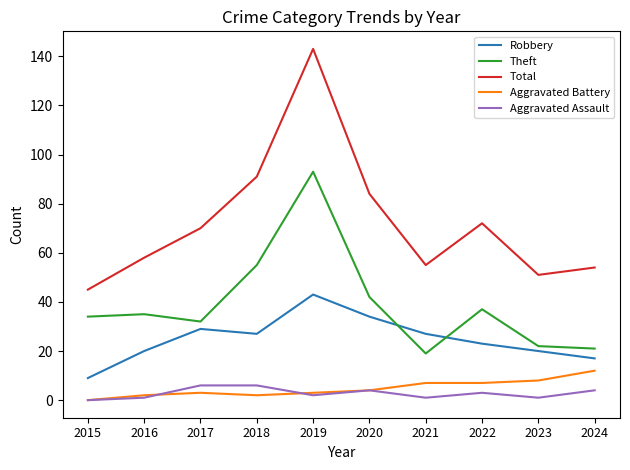

Reading left to right, transcribe all the data shown in this chart.

Robbery: 2015=9	2016=20	2017=29	2018=27	2019=43	2020=34	2021=27	2022=23	2023=20	2024=17
Theft: 2015=34	2016=35	2017=32	2018=55	2019=93	2020=42	2021=19	2022=37	2023=22	2024=21
Total: 2015=45	2016=58	2017=70	2018=91	2019=143	2020=84	2021=55	2022=72	2023=51	2024=54
Aggravated Battery: 2015=0	2016=2	2017=3	2018=2	2019=3	2020=4	2021=7	2022=7	2023=8	2024=12
Aggravated Assault: 2015=0	2016=1	2017=6	2018=6	2019=2	2020=4	2021=1	2022=3	2023=1	2024=4